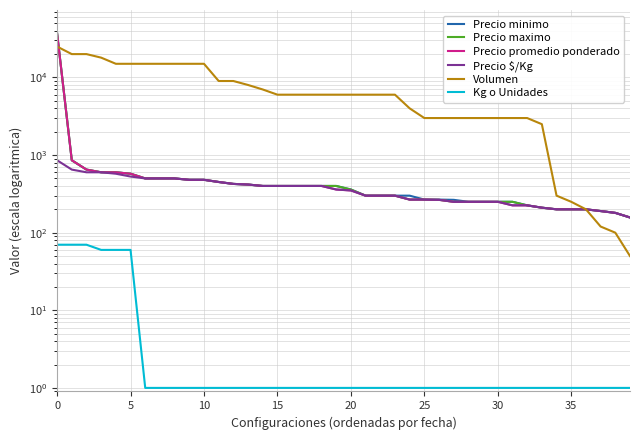

How many data points does each series have?

40